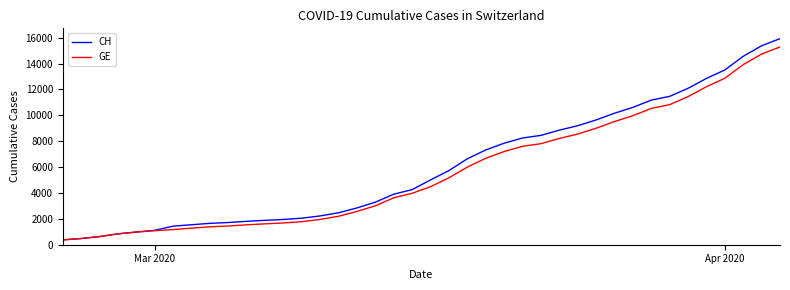

What is the maximum value shown in the chart?

15926